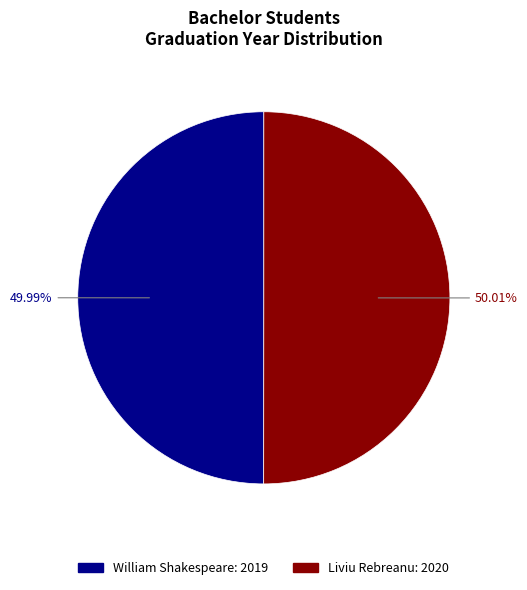

Combined, do Liviu Rebreanu and William Shakespeare account for over 50%?

Yes